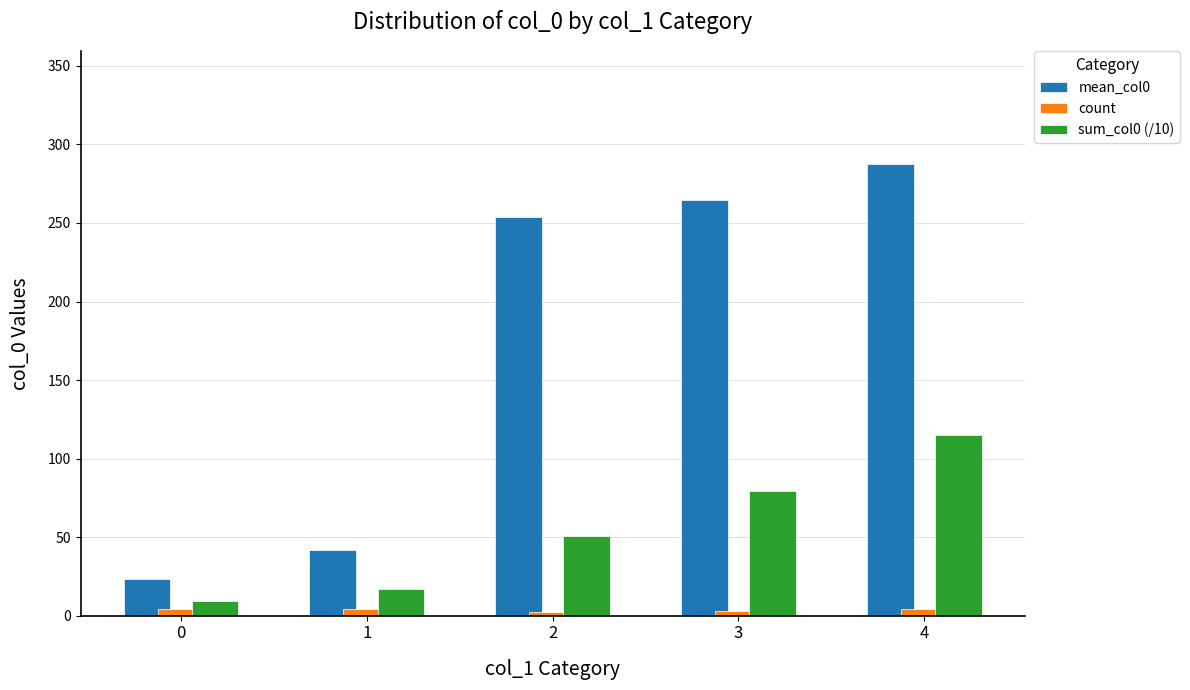

What is the sum of the mean_col0 values at 3 and 2?

518.2